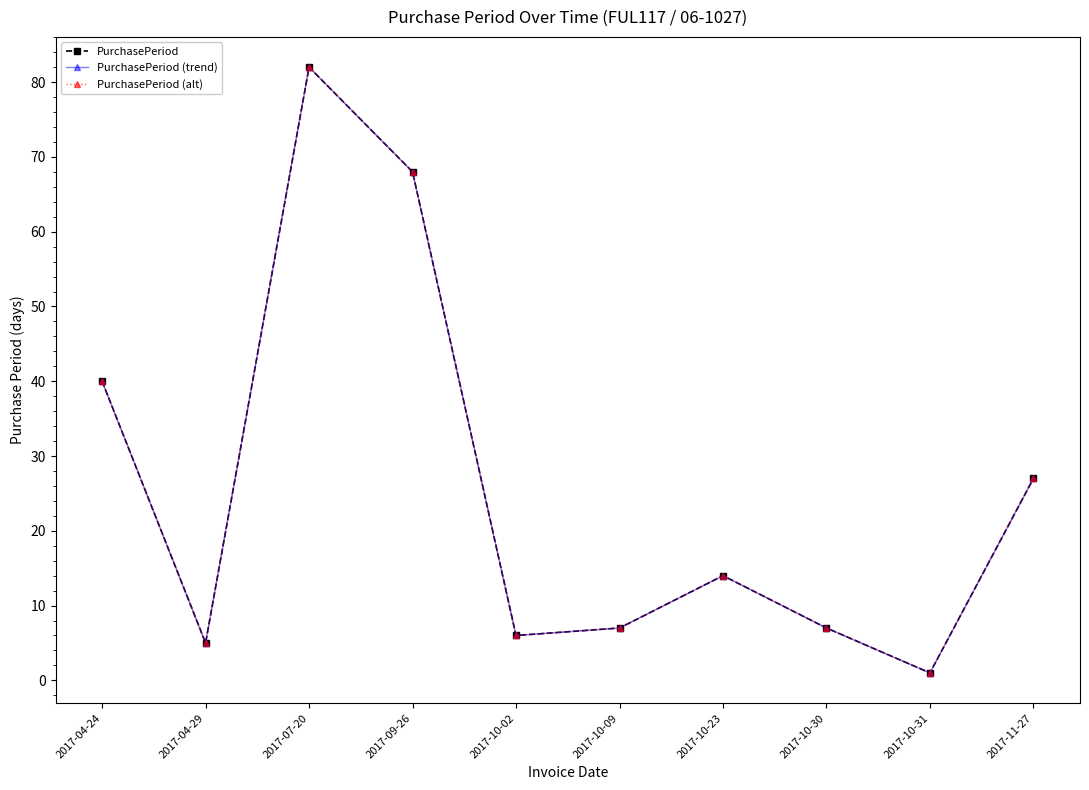

Rank the categories by PurchasePeriod (trend) value from highest to lowest.

2017-07-20, 2017-09-26, 2017-04-24, 2017-11-27, 2017-10-23, 2017-10-09, 2017-10-30, 2017-10-02, 2017-04-29, 2017-10-31